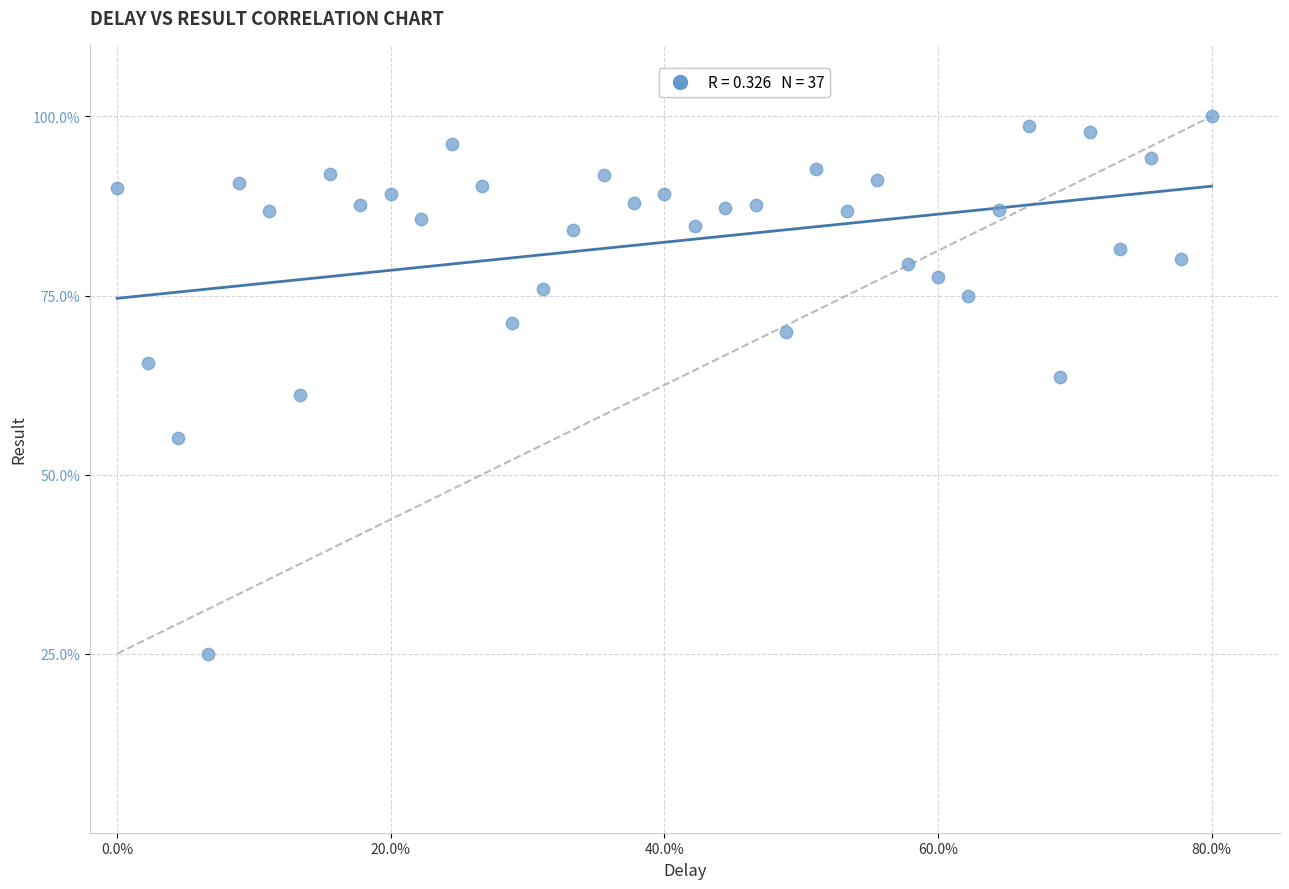

What is the range of X values (max minus min)?

80.0